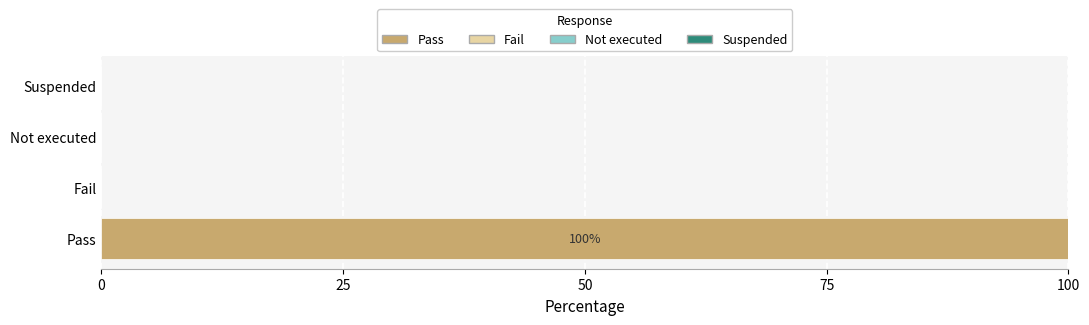

Are the bars grouped side by side (vs. stacked)?

No